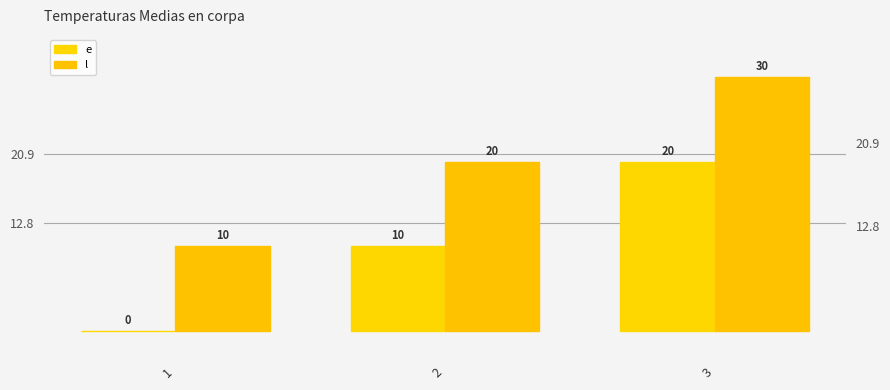

How many values in the l series are below 20?

1